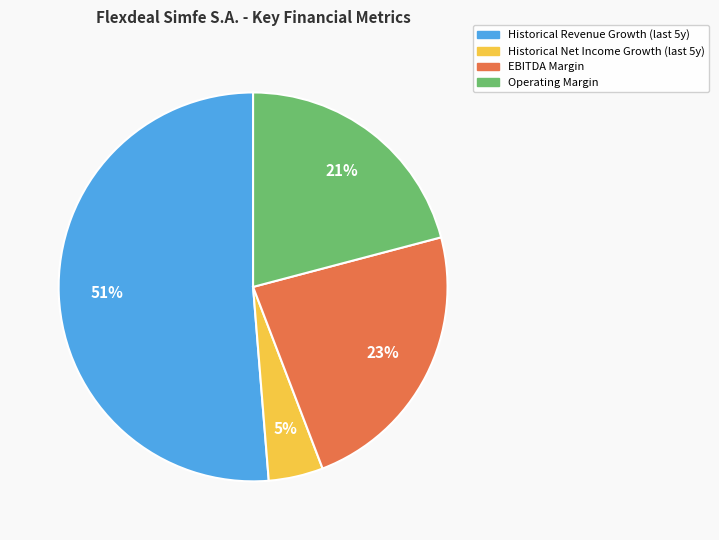

To the nearest percent, what is the average slice percentage?

25%